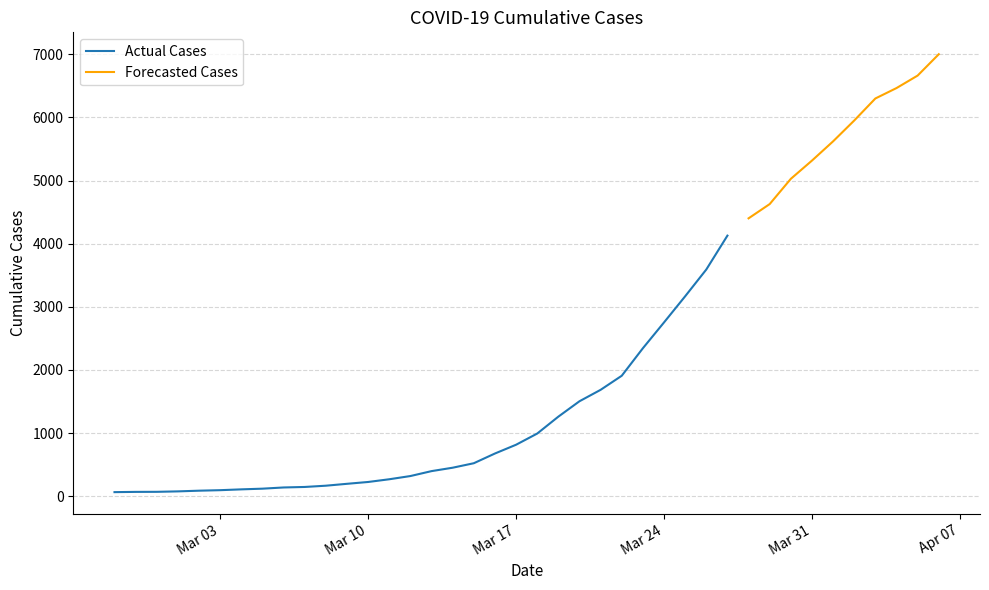

At which category does the chart reach its minimum across all series?

2020-02-27